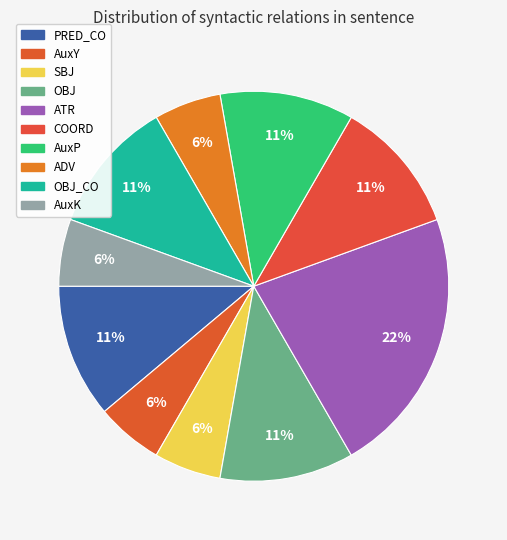

Is there a majority slice in this chart?

No